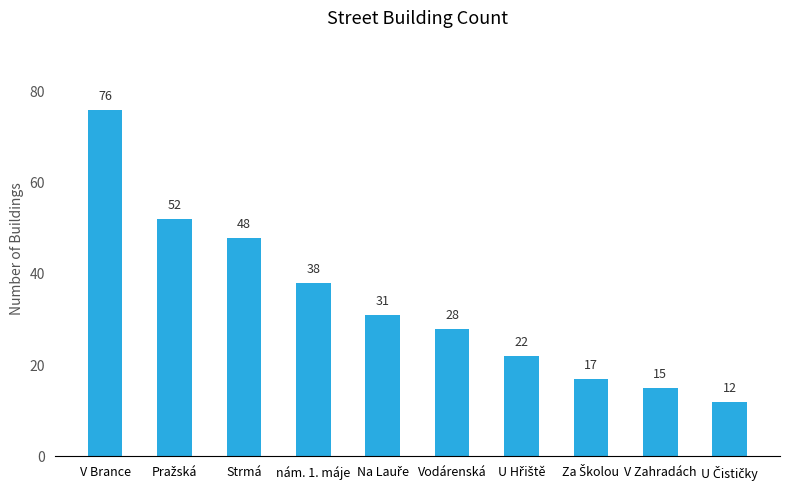

The value at Strmá is 30. True or false?

False